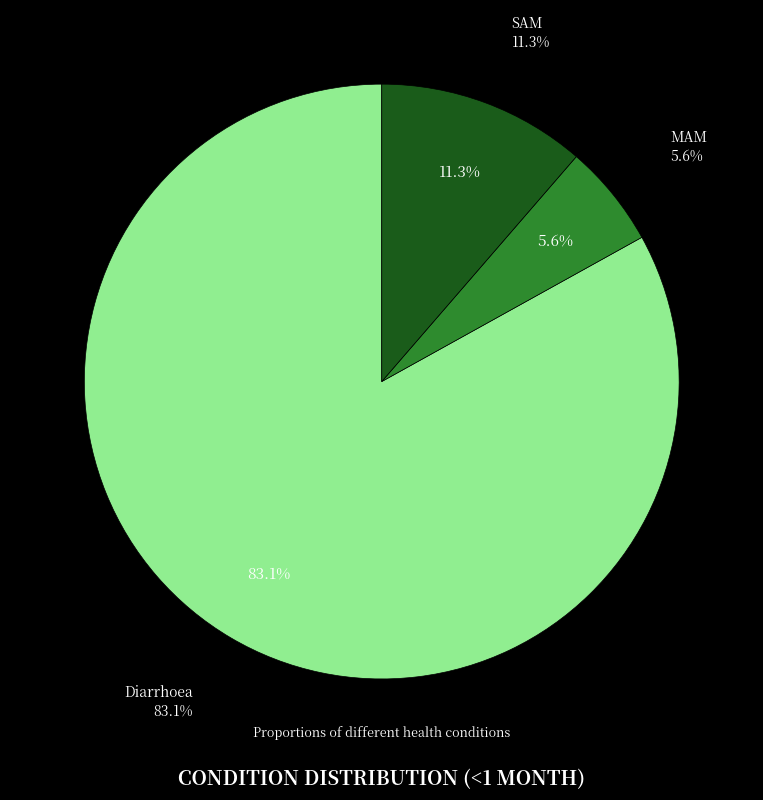

What is the majority slice?

Diarrhoea